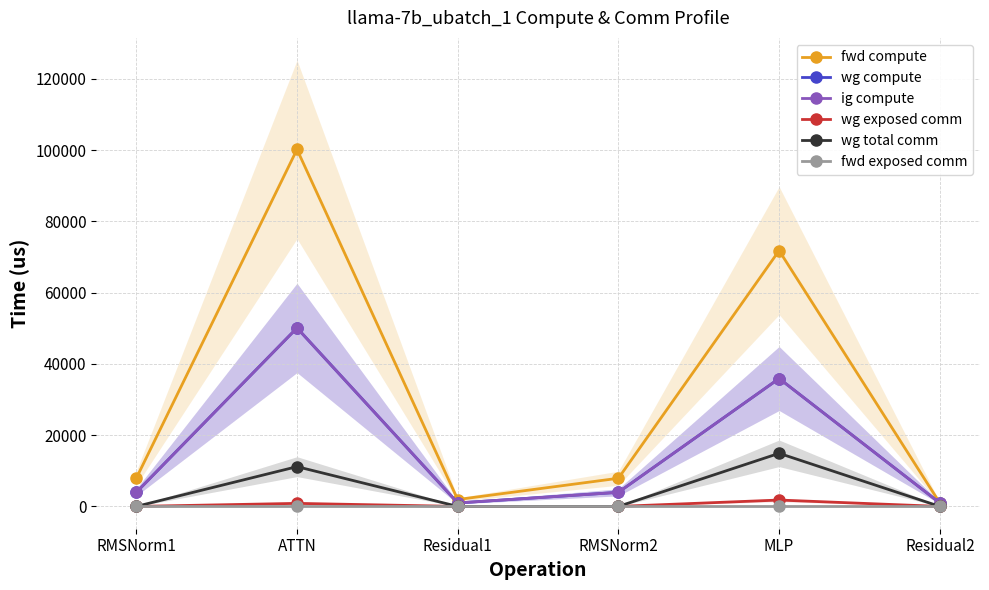

At which label is ig compute closest to 25534?

MLP